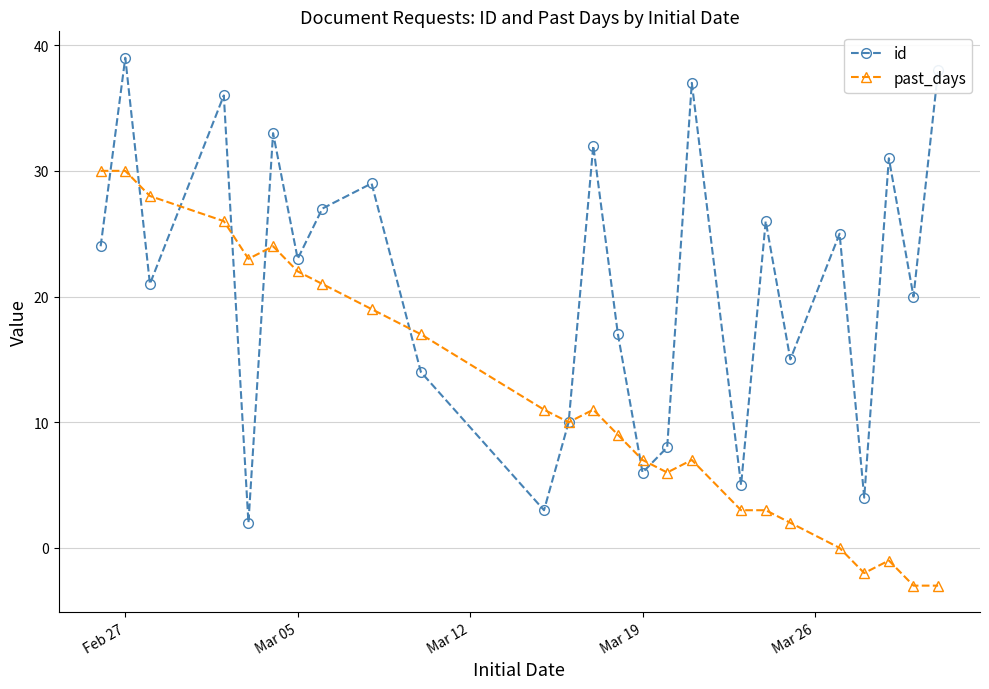

Count the number of data series in this chart.

2